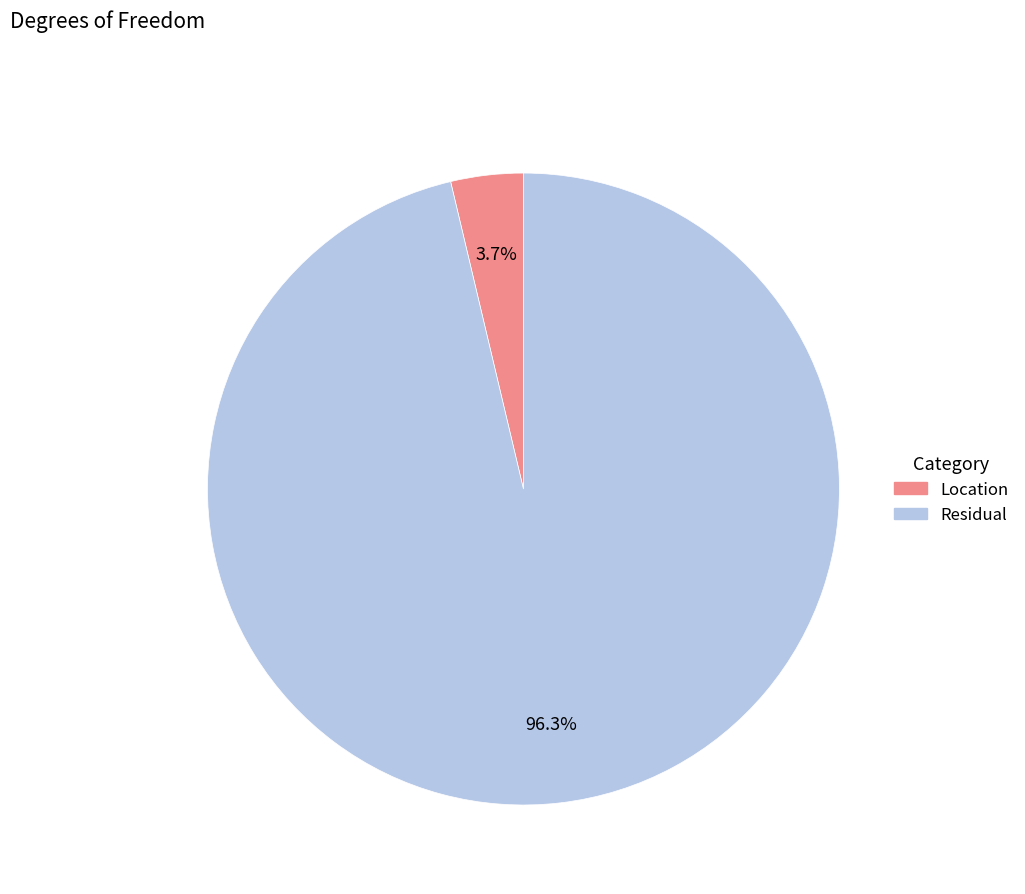

How much of the chart is everything except Location?

96.3%